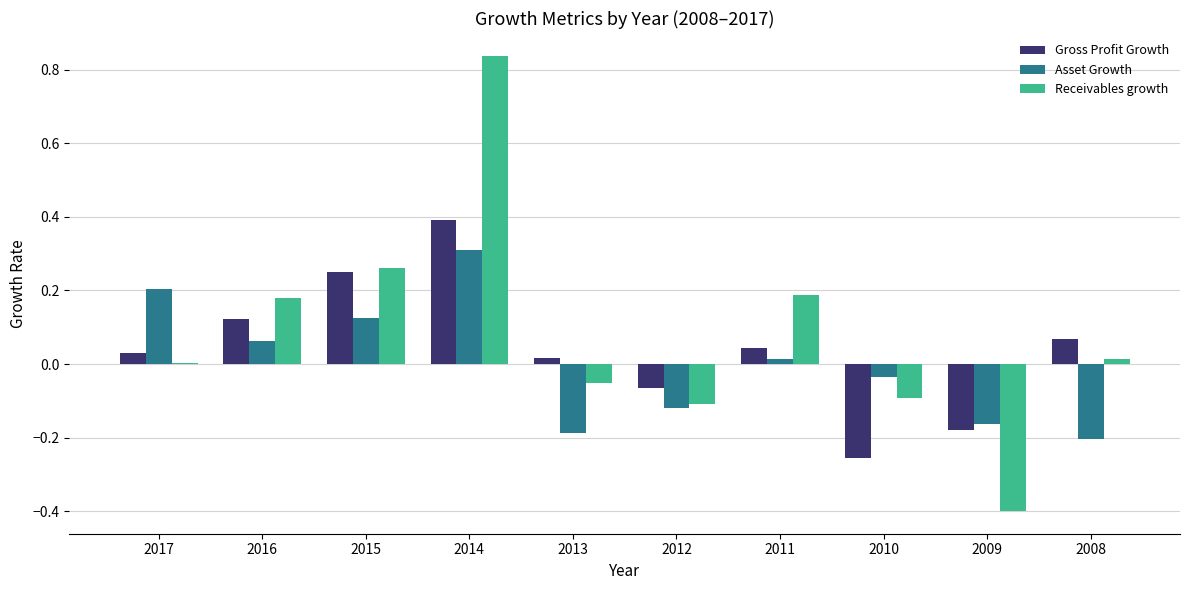

What is the highest value of the Gross Profit Growth series?

0.4